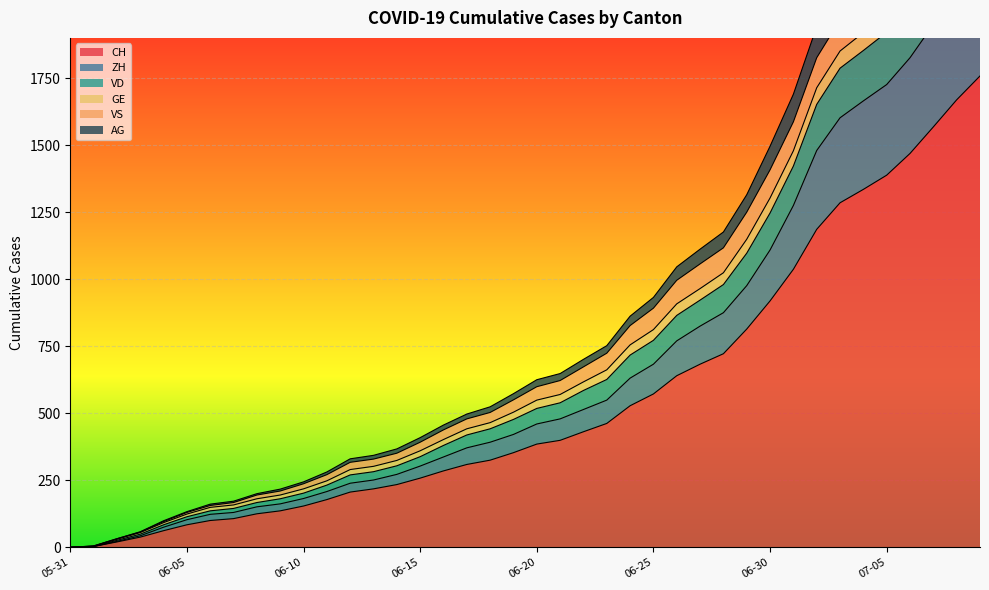

What is the maximum value for CH?

1758